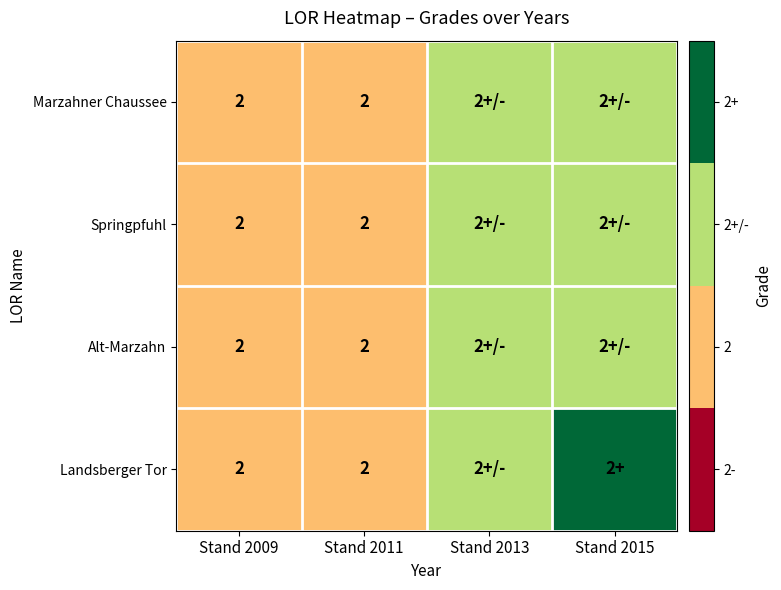

What is the smallest value displayed?

2